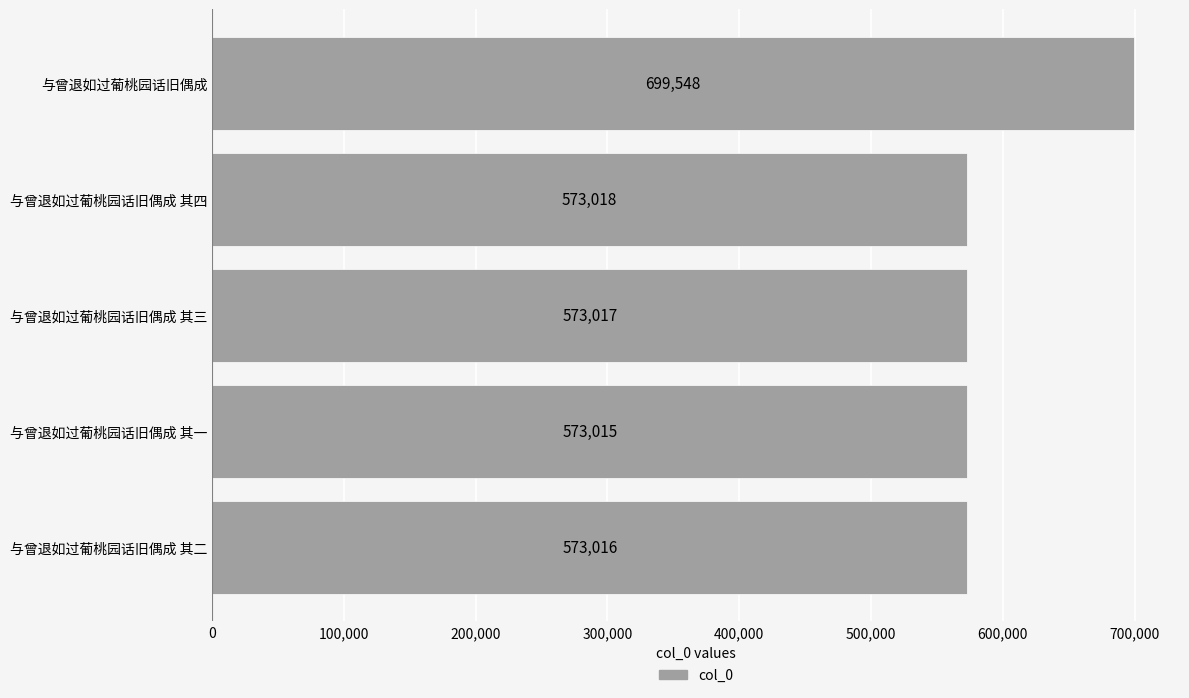

What is the difference between the maximum and second lowest values?

126532